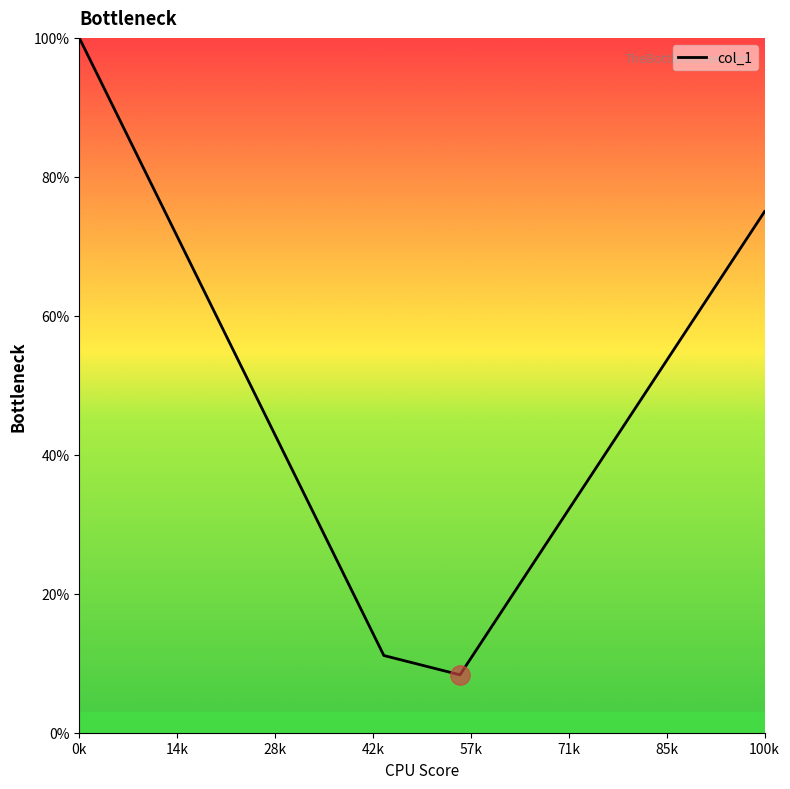

What is the difference between the maximum and minimum values?

91.7